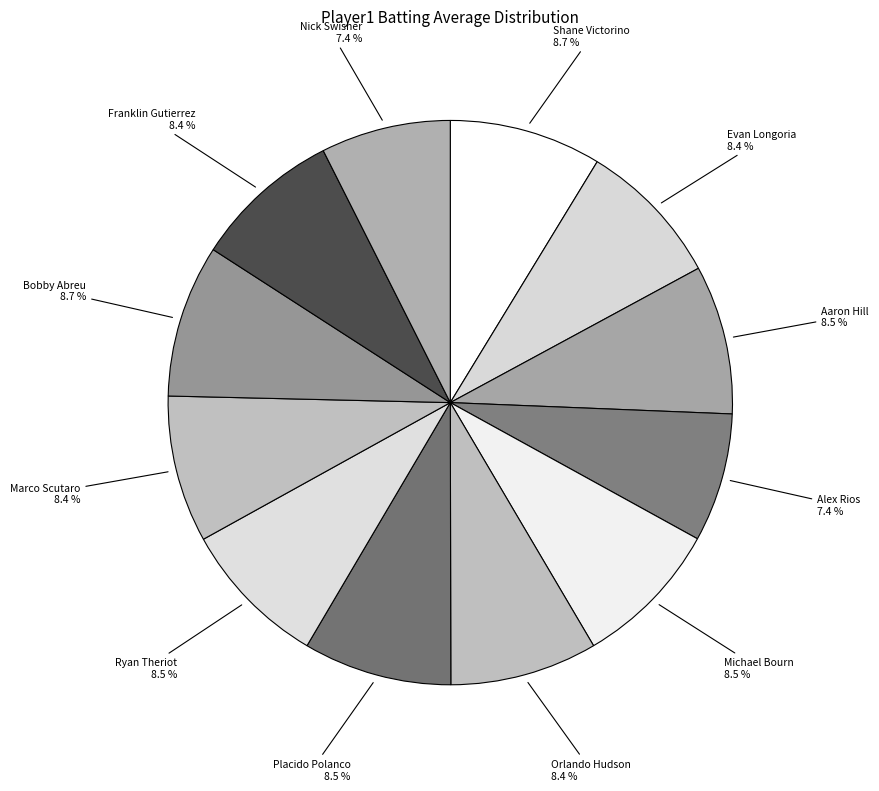

To the nearest percent, what is the difference between the largest and smallest slice percentages?

1%